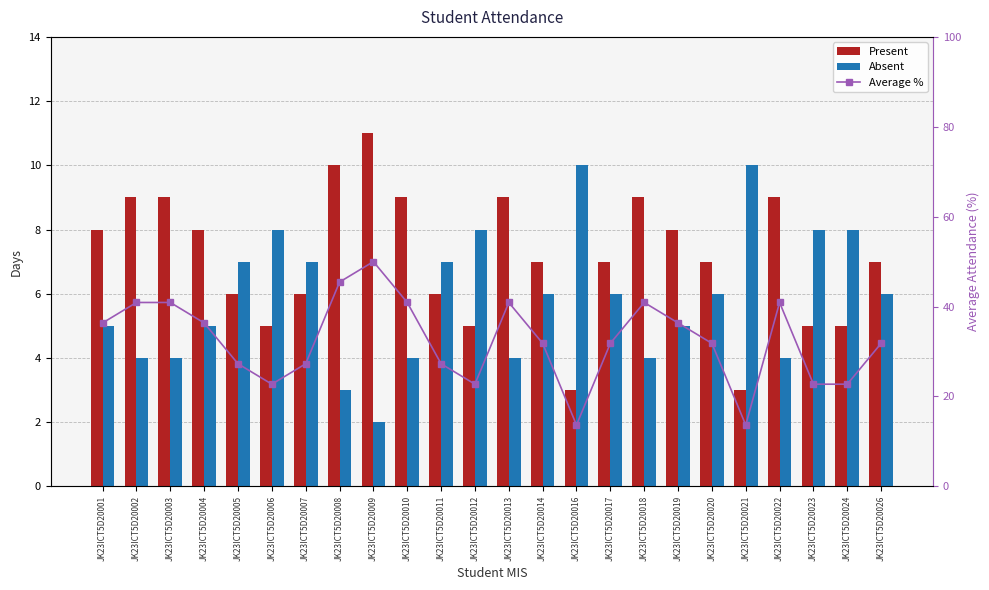

What are all the series names shown in the legend?

Present, Absent, Average %